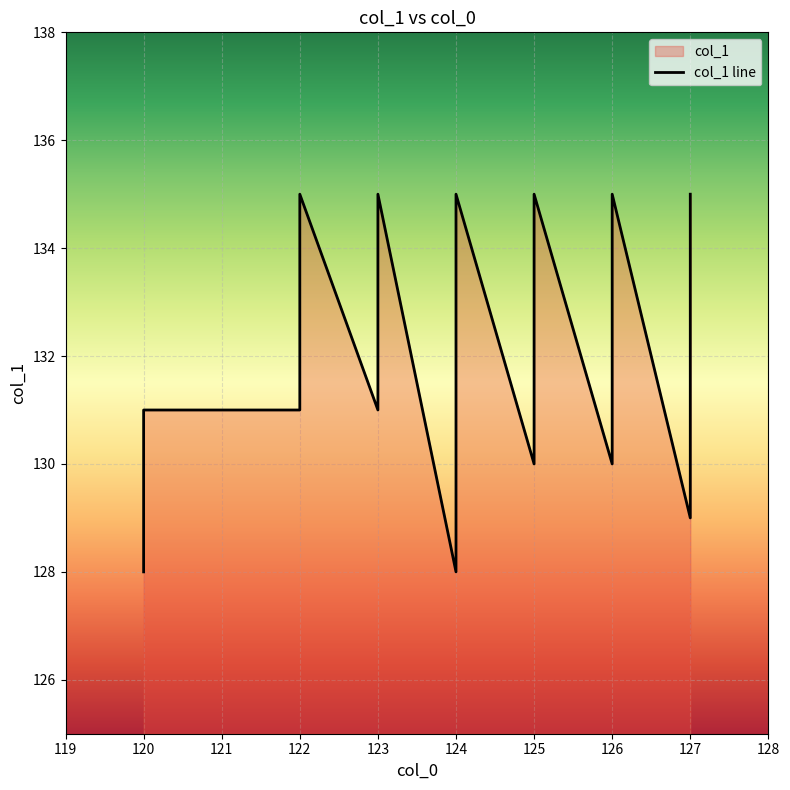

What is the value of the 12th point from the left?

130